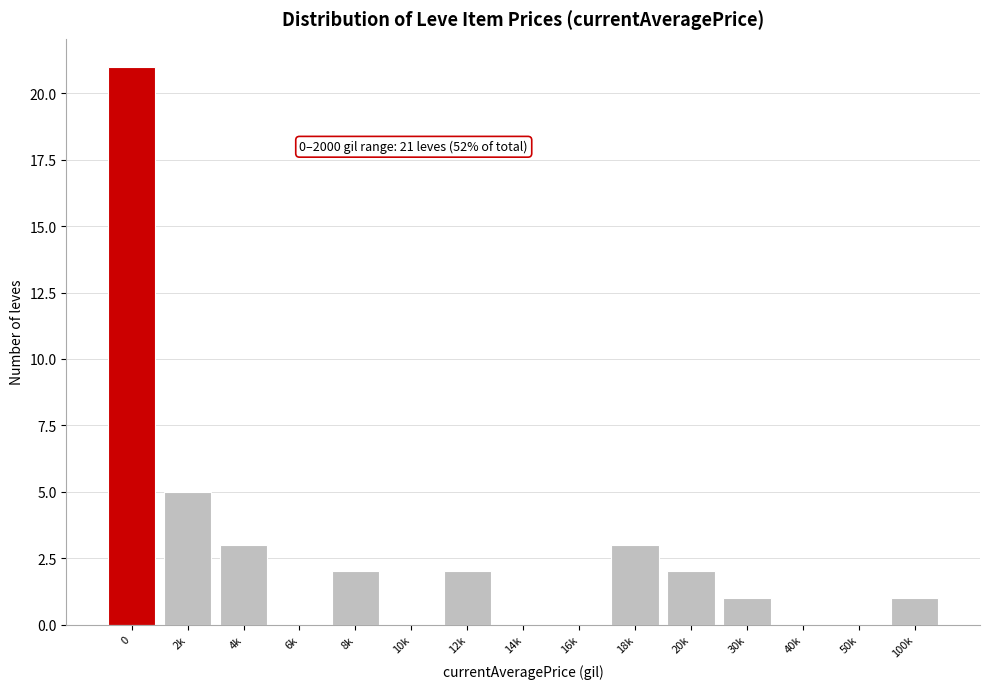

Reading left to right, extract all data points from this chart.

0=21	2k=5	4k=3	6k=0	8k=2	10k=0	12k=2	14k=0	16k=0	18k=3	20k=2	30k=1	40k=0	50k=0	100k=1